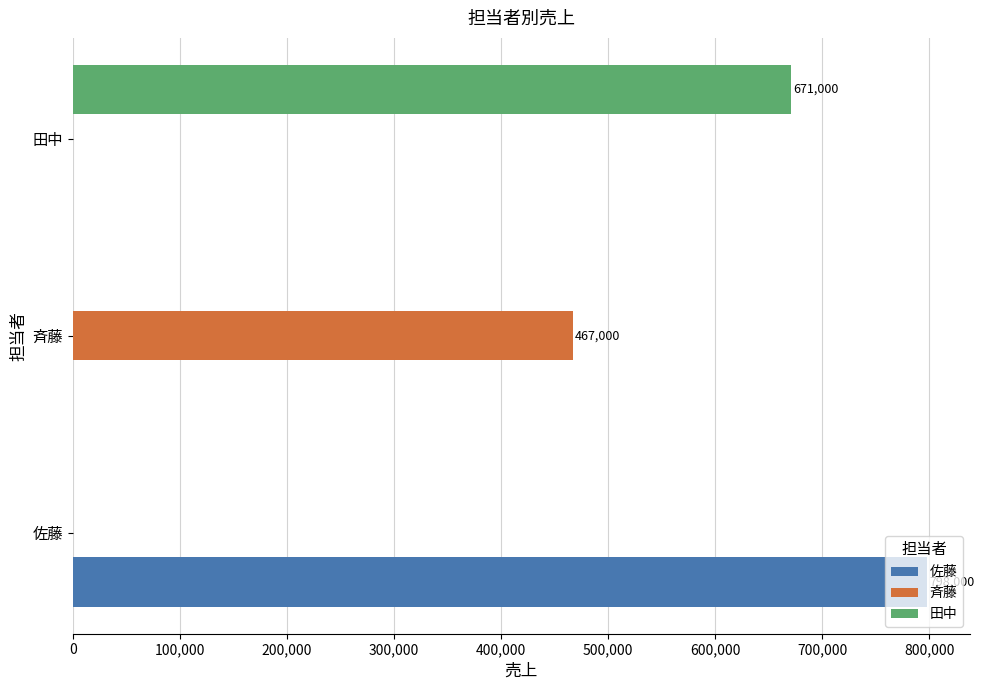

How many 佐藤 values are between 0 and 798000?

3